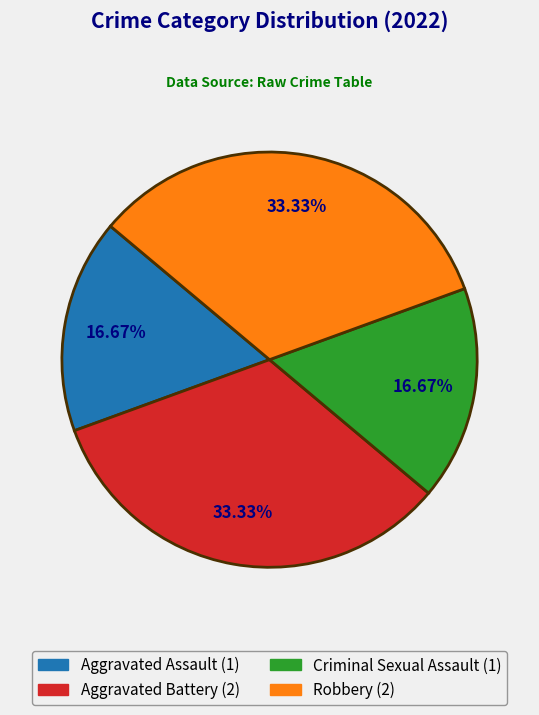

What portion of the pie excludes Aggravated Battery?

66.7%